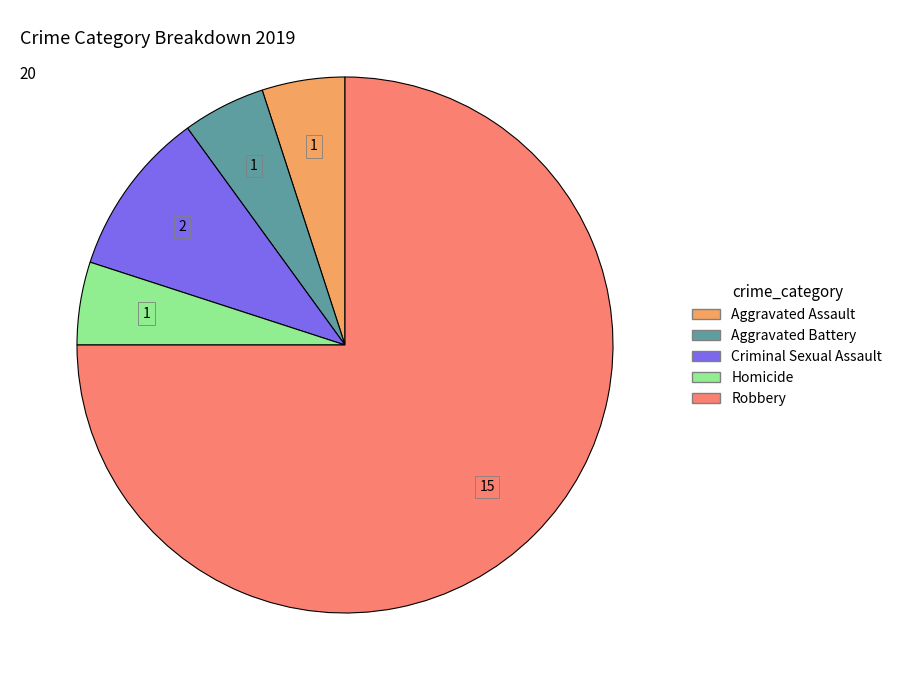

True or false: Aggravated Battery accounts for 1% of the total.

False